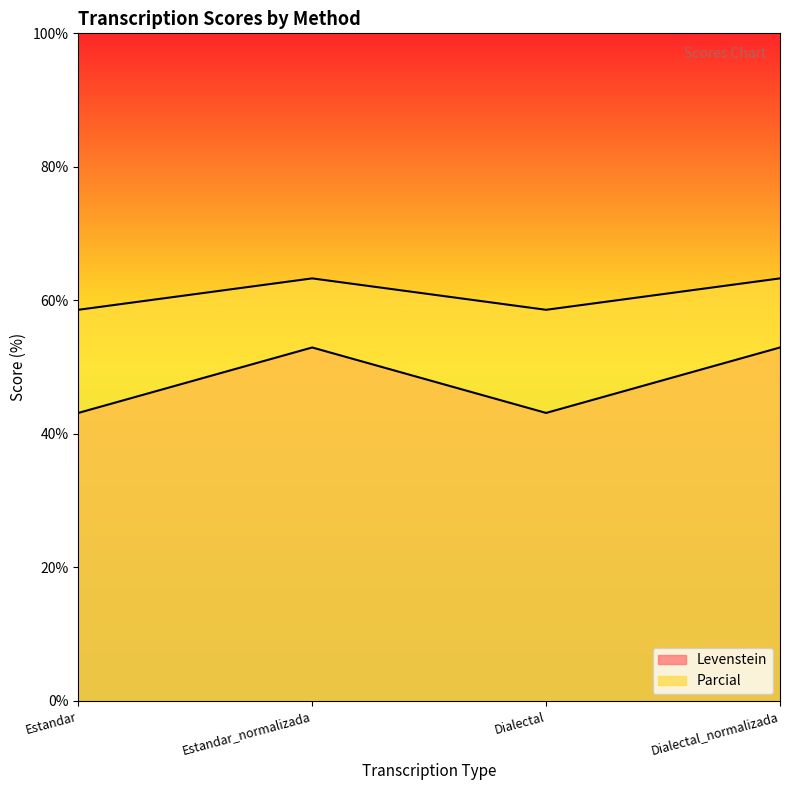

Which label corresponds to the largest value in the chart?

Estandar_normalizada